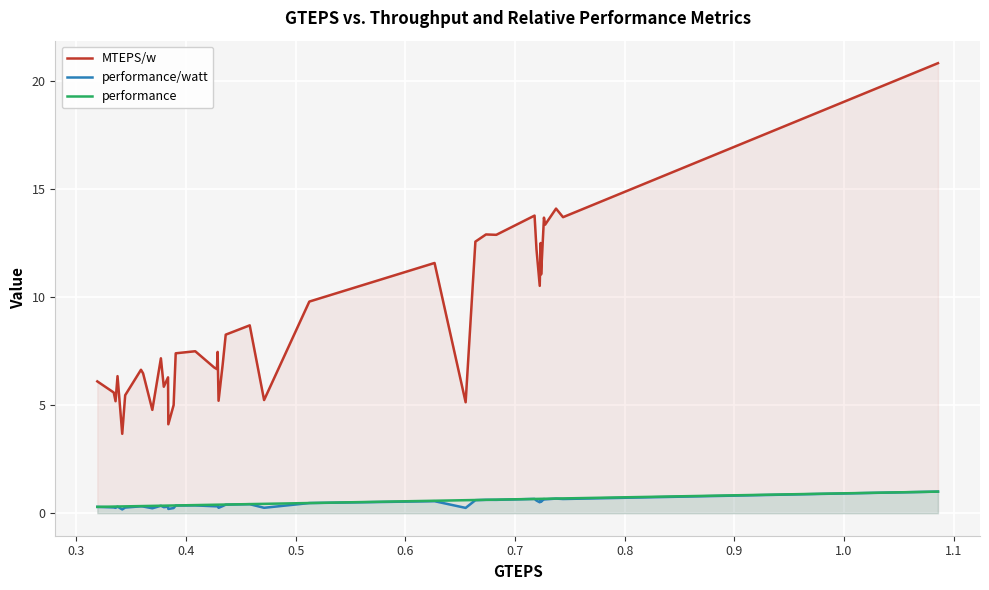

Rank the series by their maximum value, from lowest to highest.

performance/watt, performance, MTEPS/w